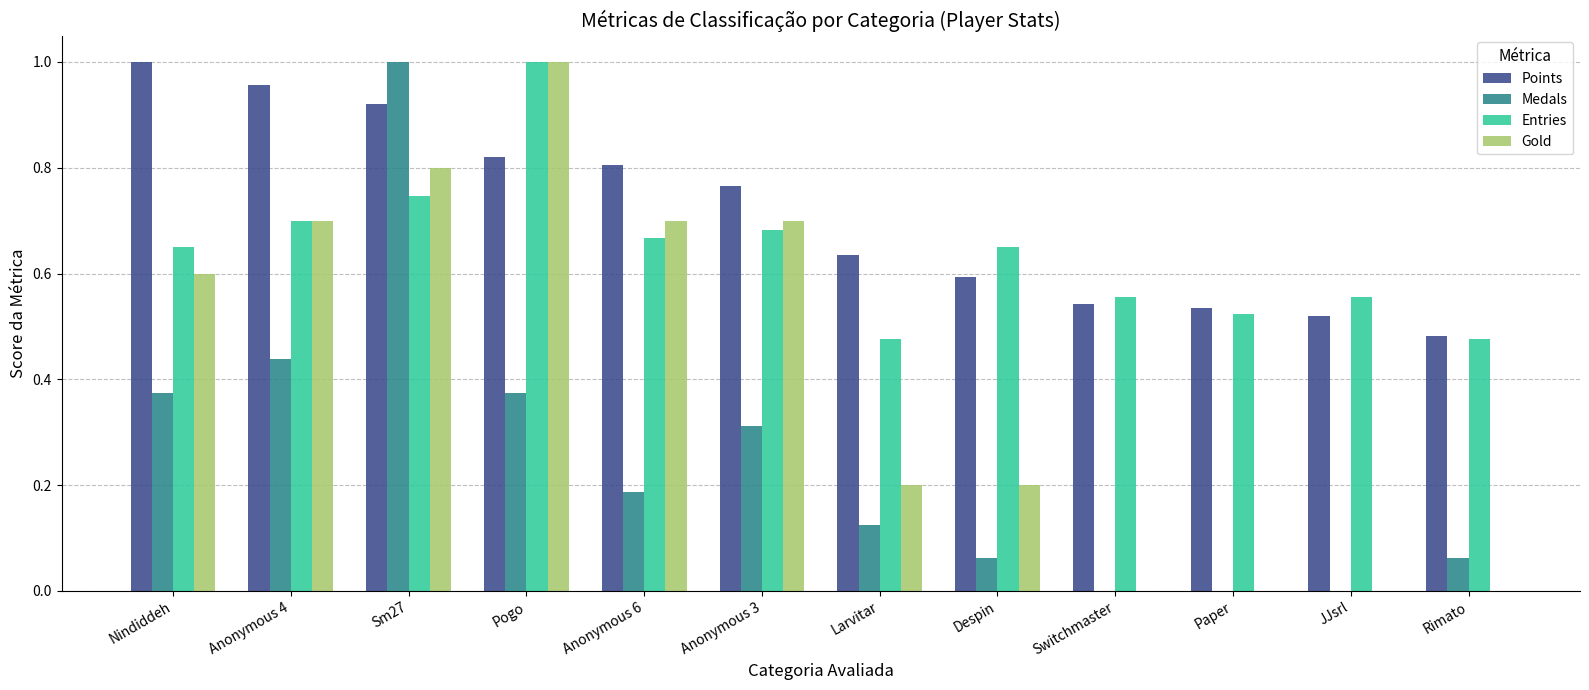

What are all the series names shown in the legend?

Points, Medals, Entries, Gold